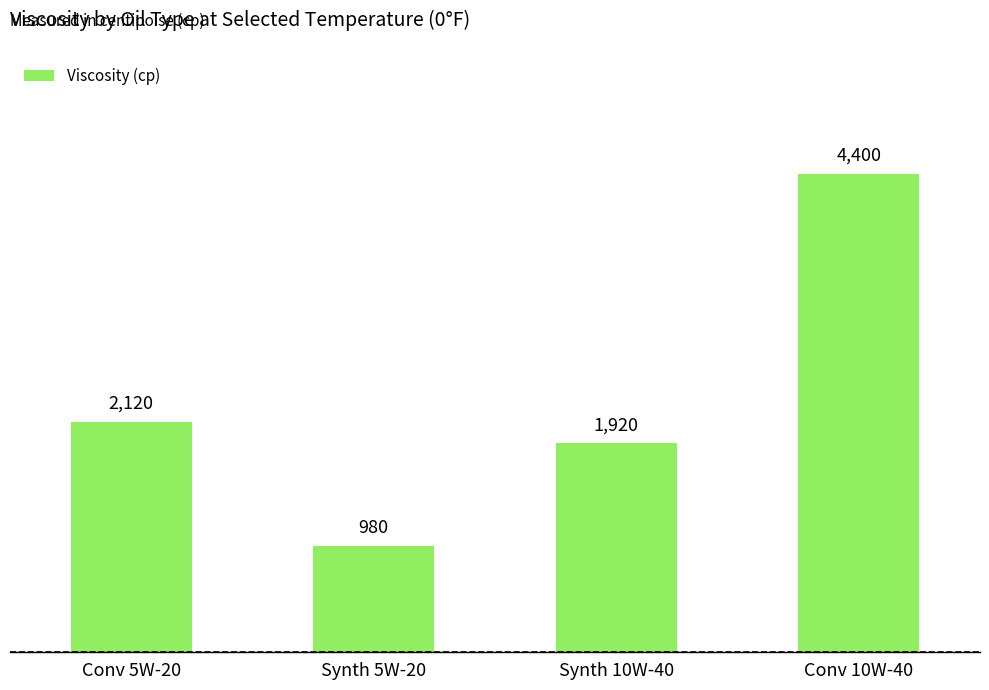

At which label is the value closest to 2690?

Conv 5W-20